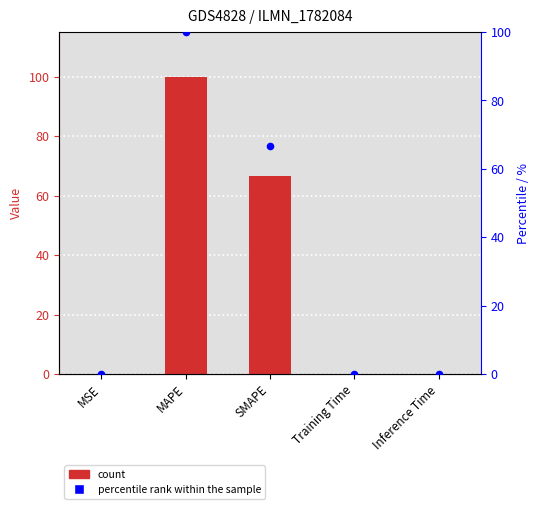

Is the value of percentile rank within the sample at Training Time greater than the value of col_1 at Inference Time?

No